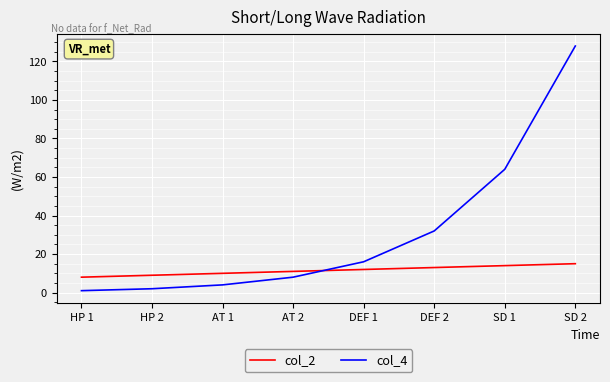

Which series has the largest total across all categories?

col_4